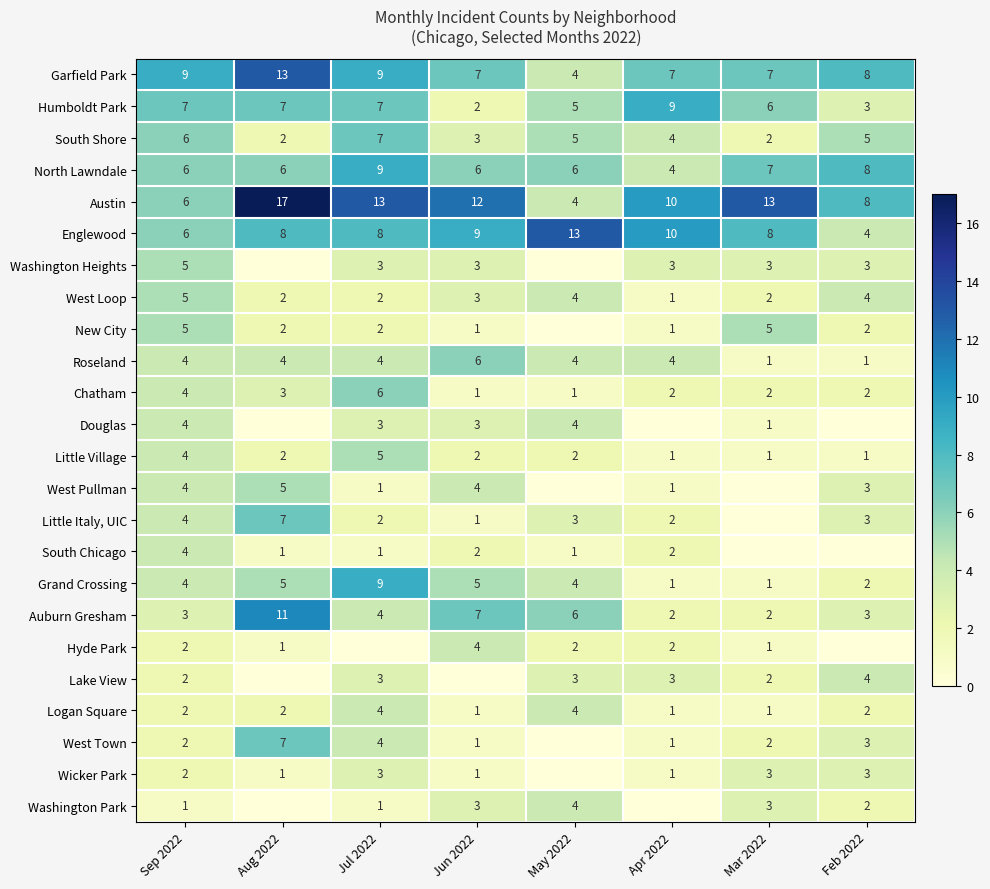

What is the sum of the Wicker Park values at Mar 2022 and Sep 2022?

5